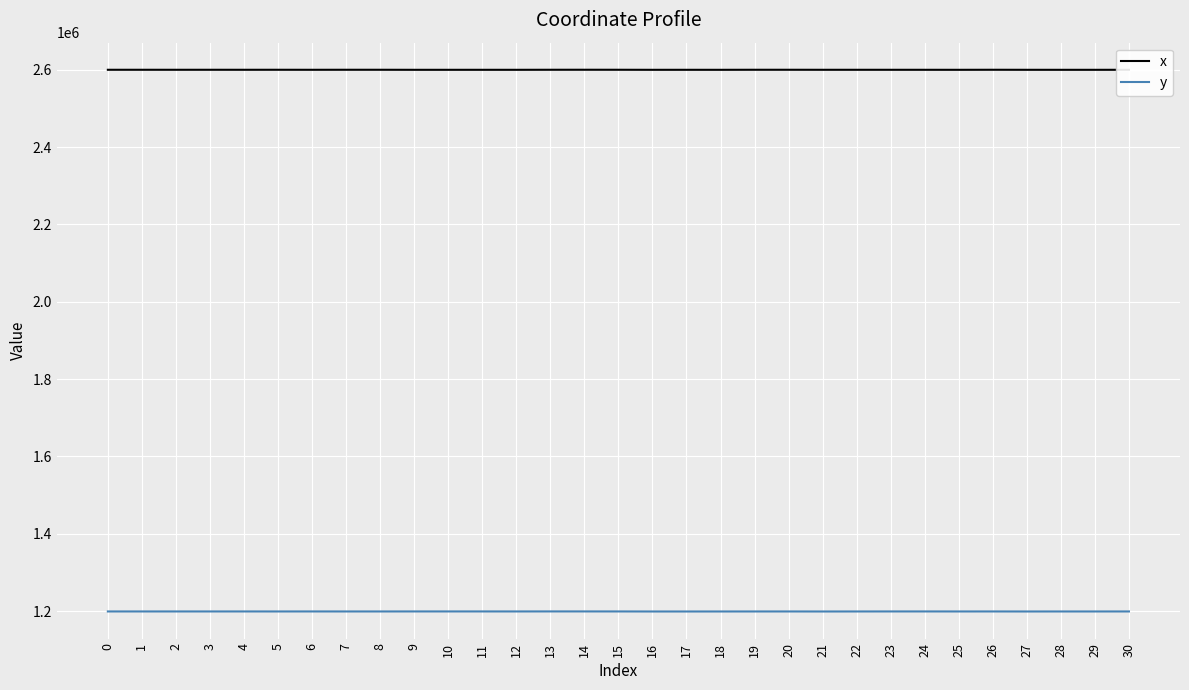

What is the highest value of the x series?

2599959.7